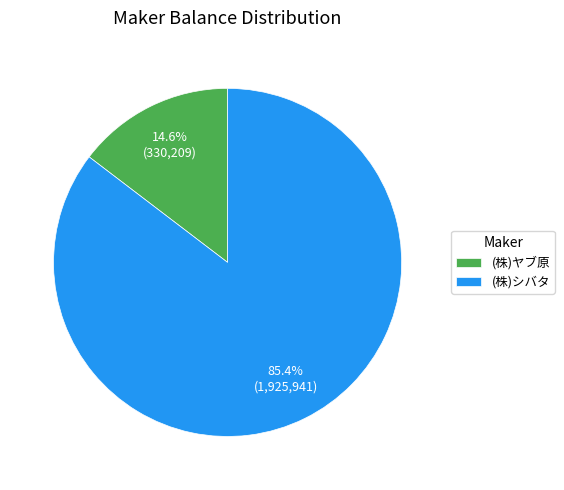

How many slices are in this pie chart?

2